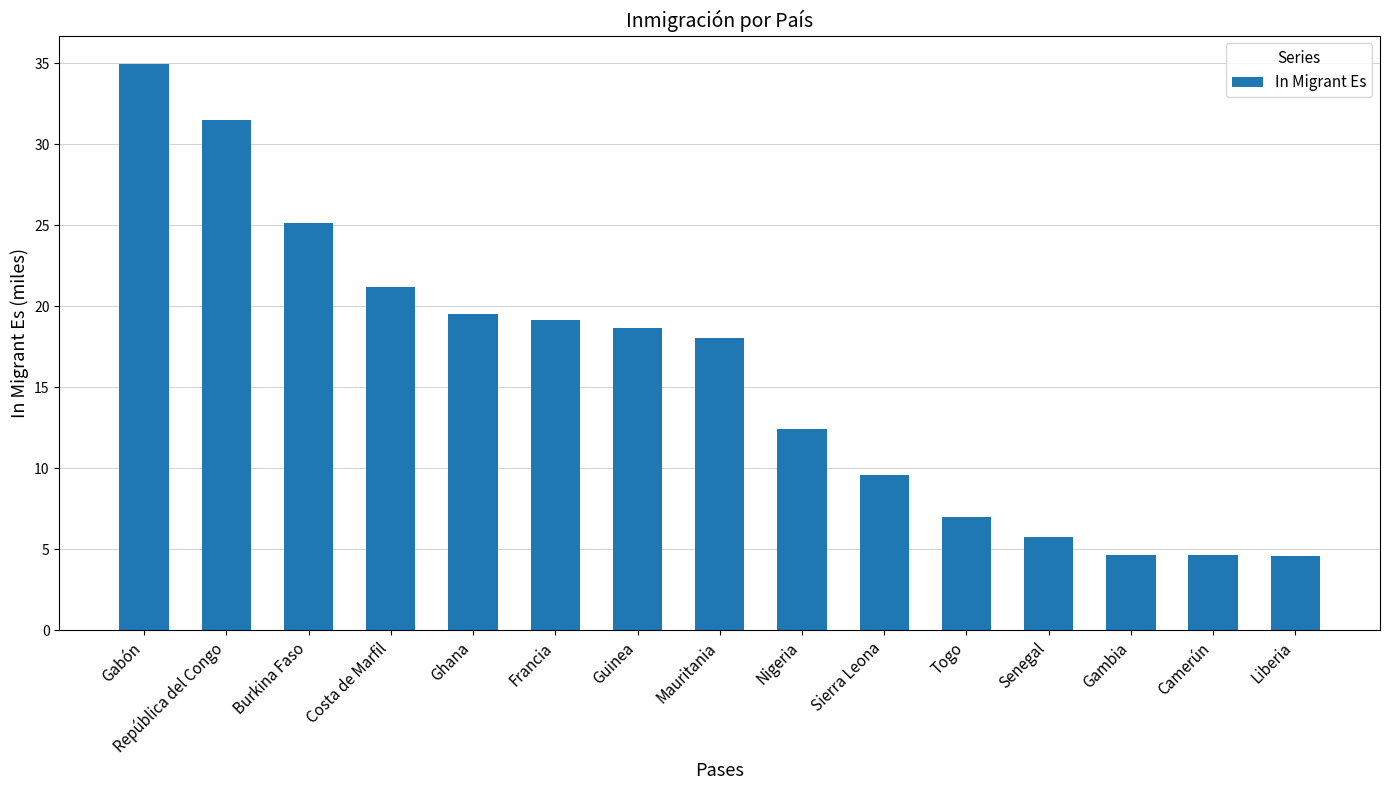

Are the bars horizontal?

No